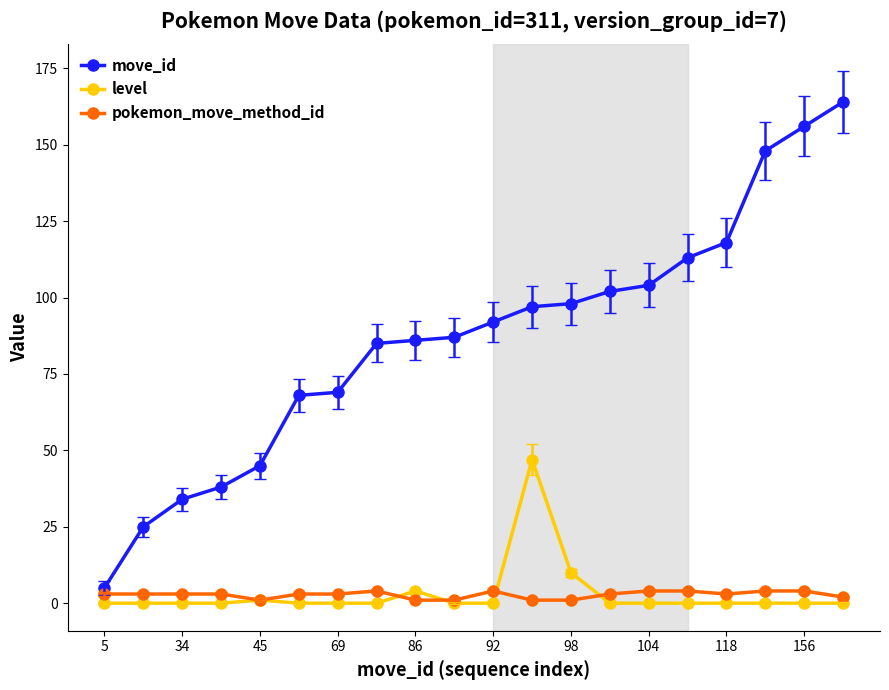

What is the greatest value displayed?

164